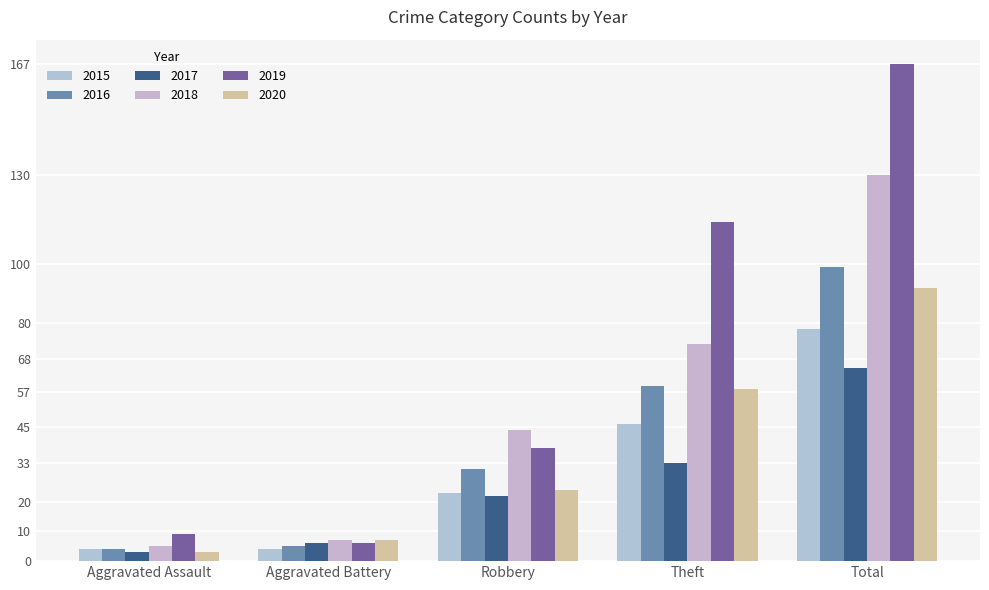

How many bars are there in total?

30